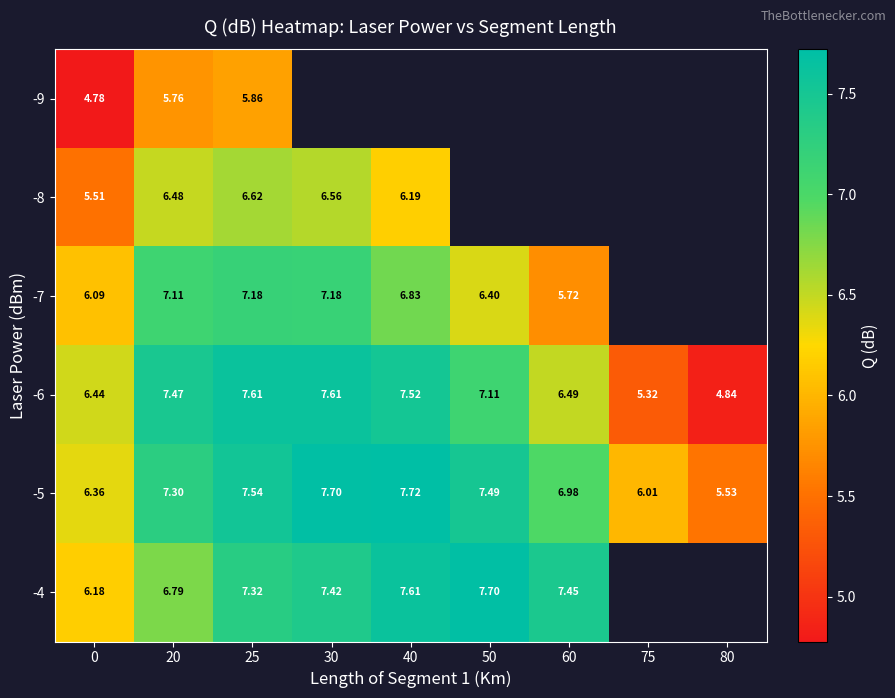

What is the total value across all series at 0?

35.3